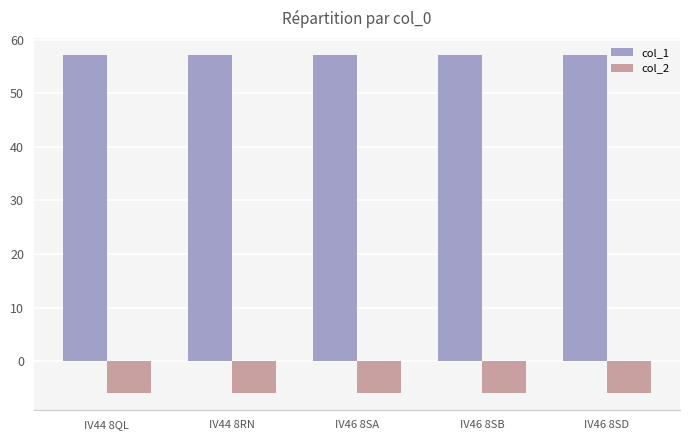

Is it true that col_2 equals -6.0 at IV44 8QL?

True